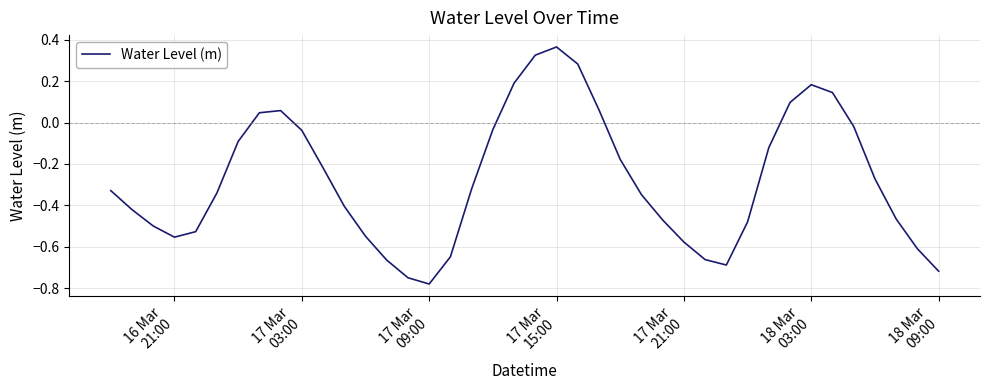

What is the difference between the maximum and minimum values?

1.1